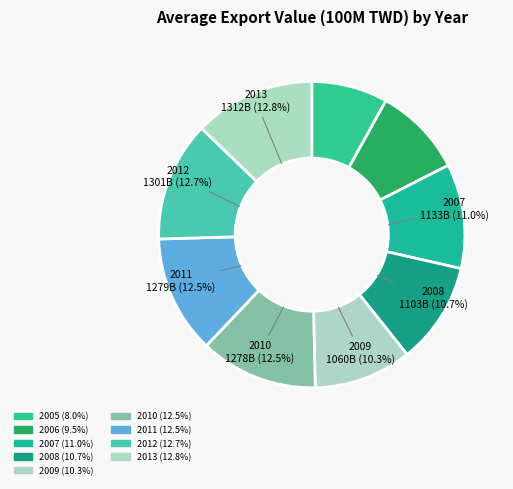

Is the sum of 2012 and 2007 greater than half?

No